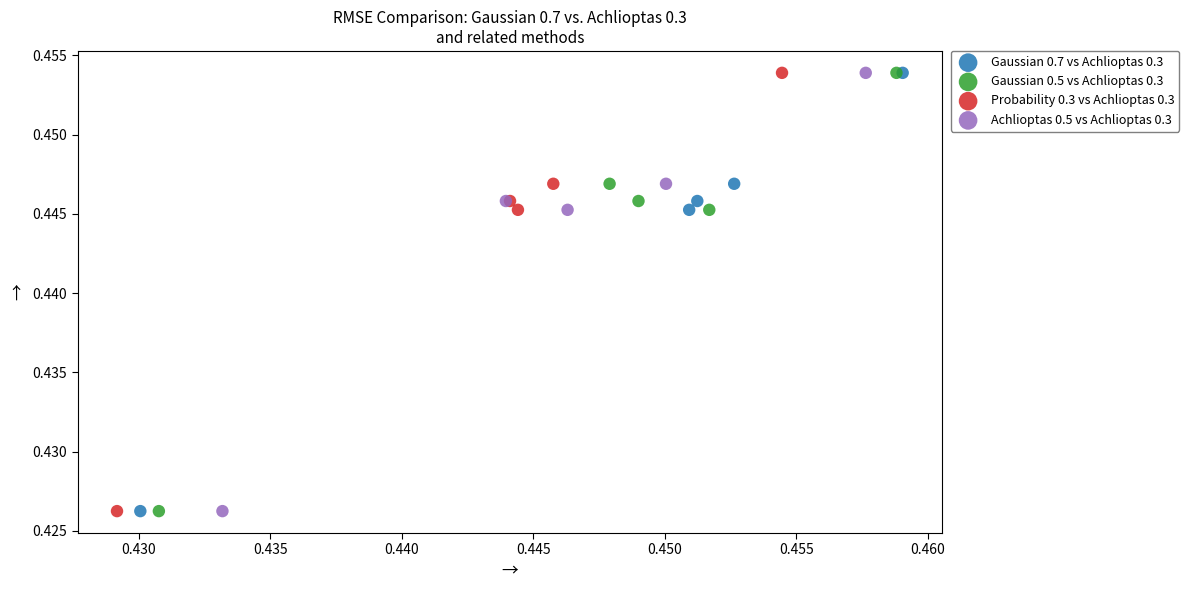

What are all the series names shown in the legend?

Gaussian 0.7 vs Achlioptas 0.3, Gaussian 0.5 vs Achlioptas 0.3, Probability 0.3 vs Achlioptas 0.3, Achlioptas 0.5 vs Achlioptas 0.3